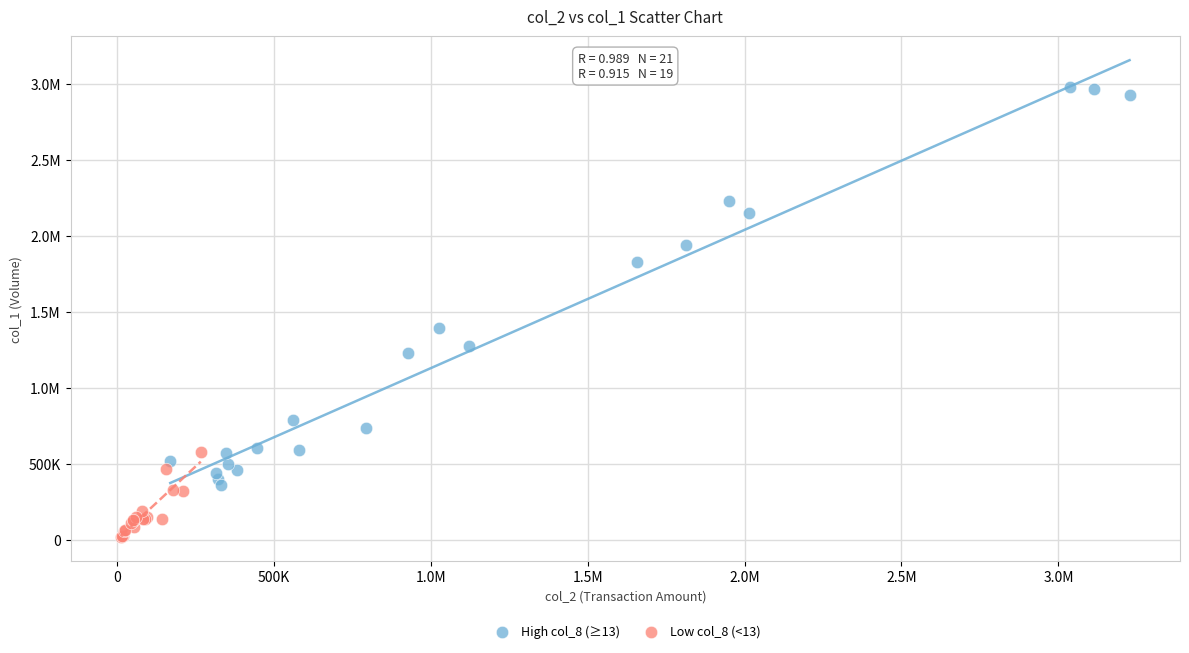

What are all the series names shown in the legend?

High col_8 (≥13), Low col_8 (<13)